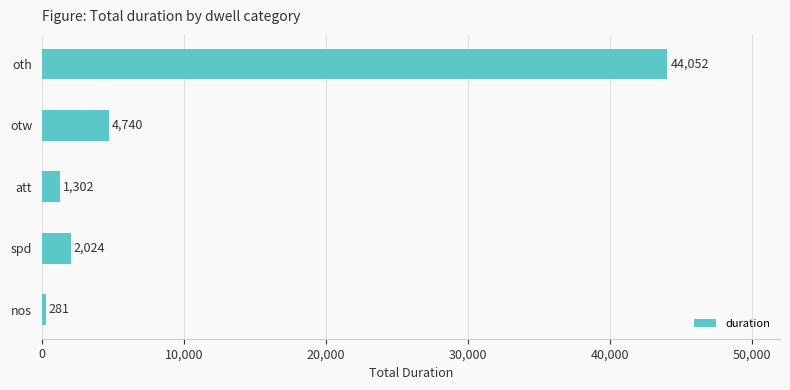

Count the number of categories in the chart.

5